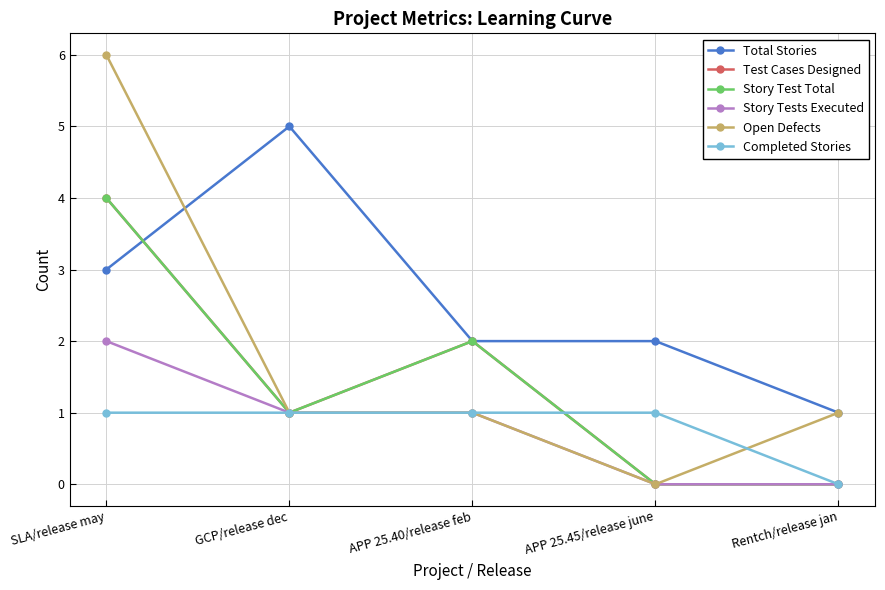

Does the chart have visible grid lines?

Yes